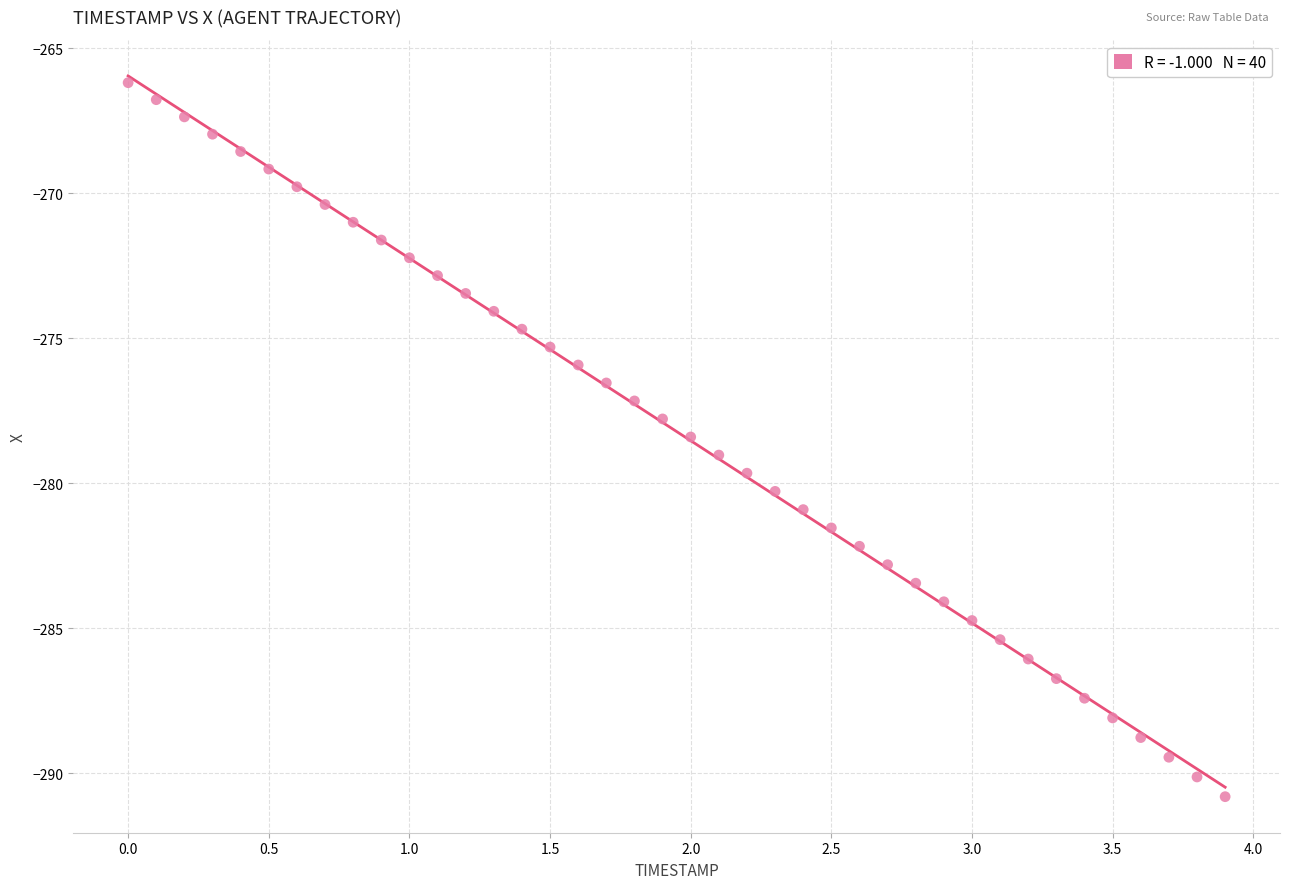

What is the range of Y values (max minus min)?

24.6